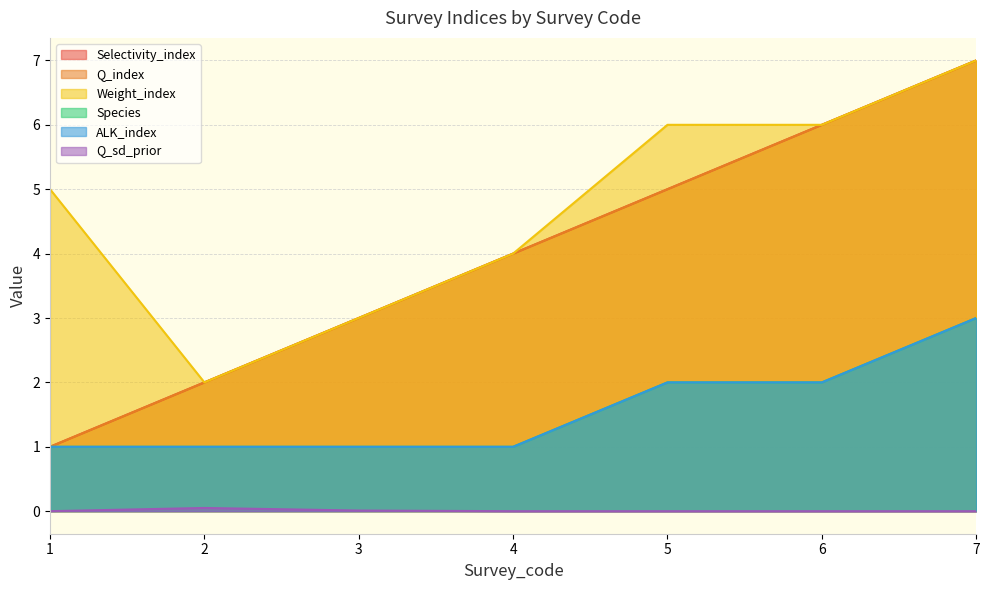

What is the lowest value of the Q_index series?

1.0